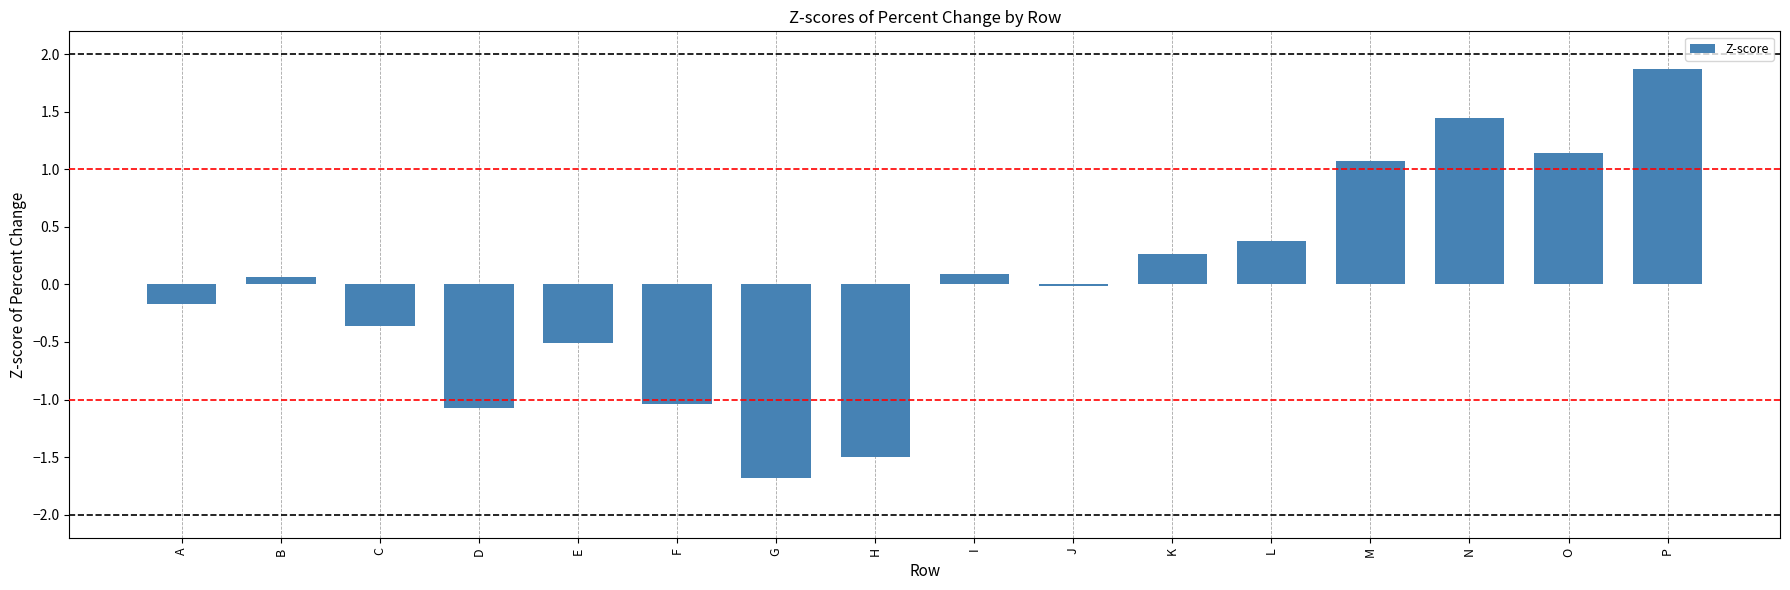

Which label corresponds to the largest value in the chart?

P